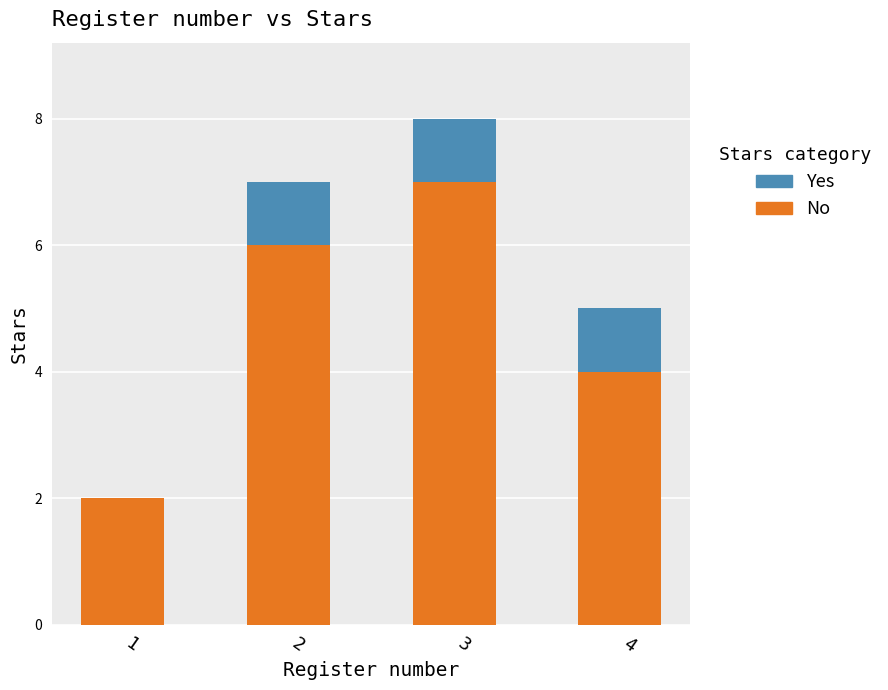

What is the sum of all No values?

19